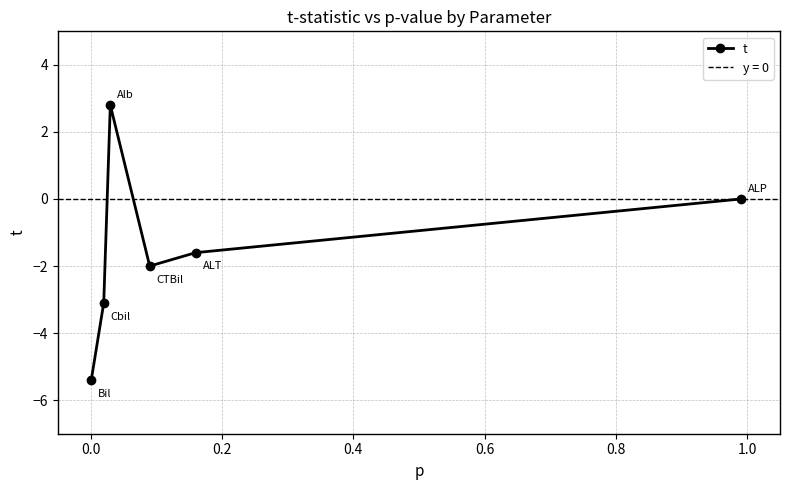

Does the chart display data point markers on the line(s)?

Yes